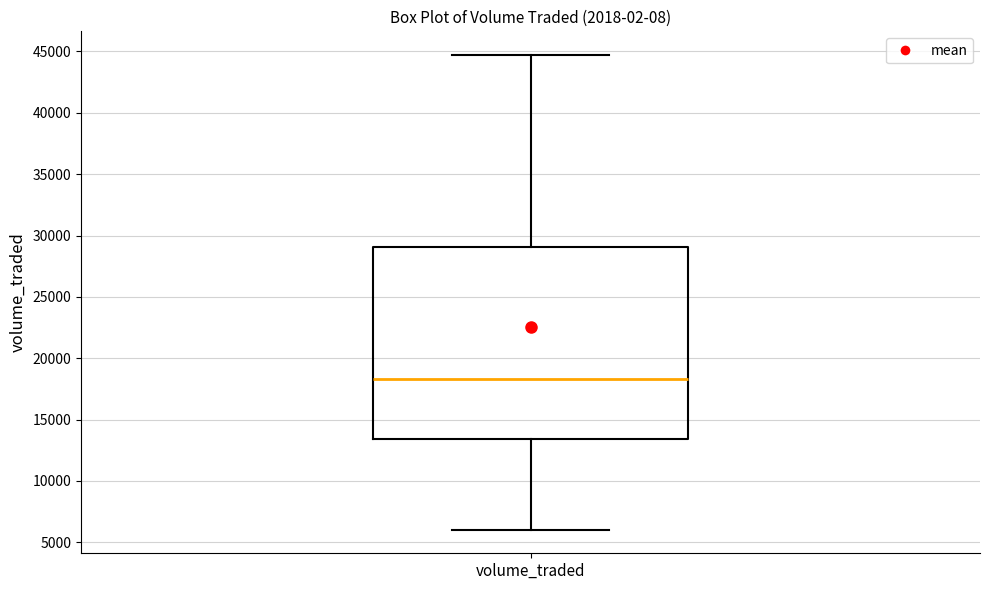

Transcribe this box plot: give where the median line is, the range the box spans, and where the two whiskers end, as read against the y-axis. The values are not printed on the chart, so give them approximately, as read against the axis.

median 18500, box 13500 to 29000, whiskers 6000 to 44500